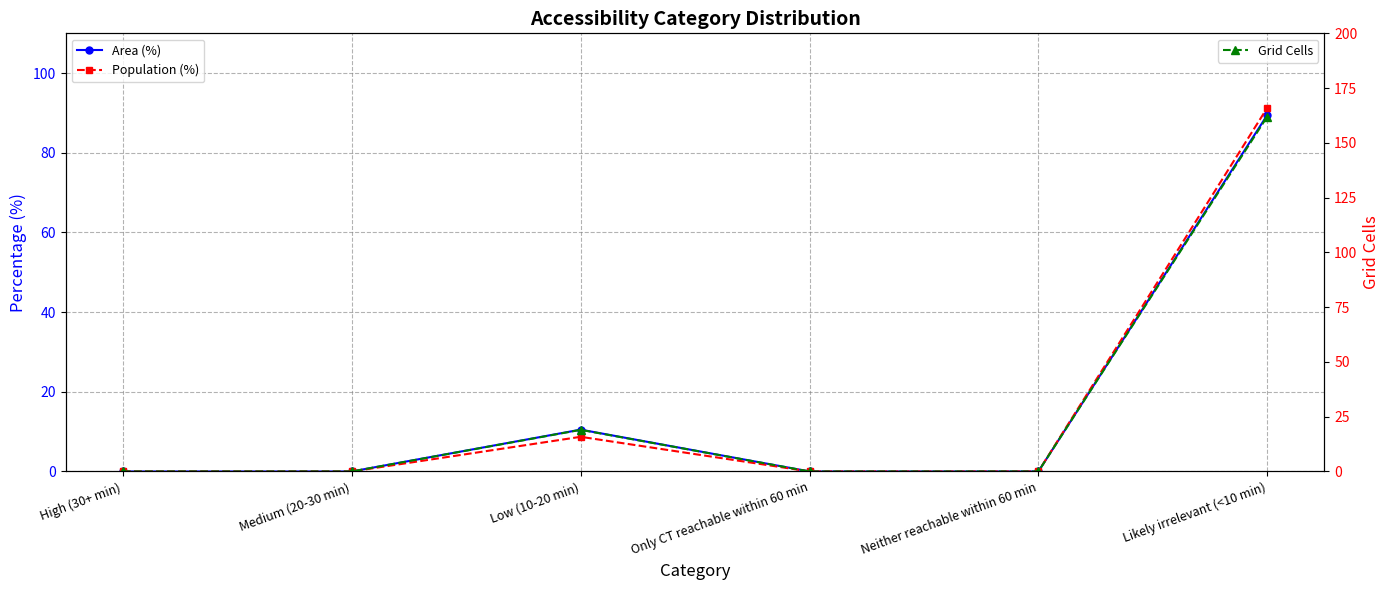

What is the label of the 6th point from the right?

High (30+ min)